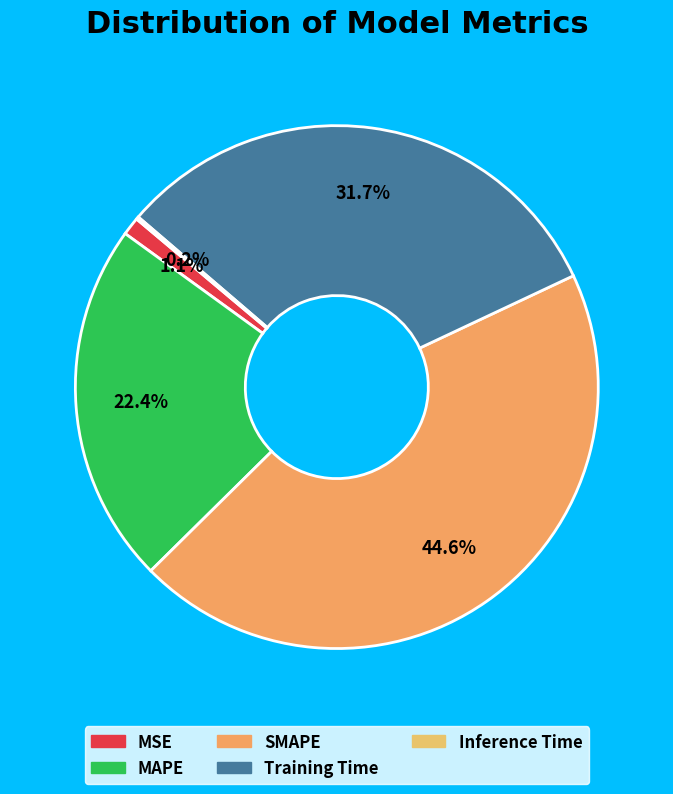

Which slice is the smallest?

Inference Time